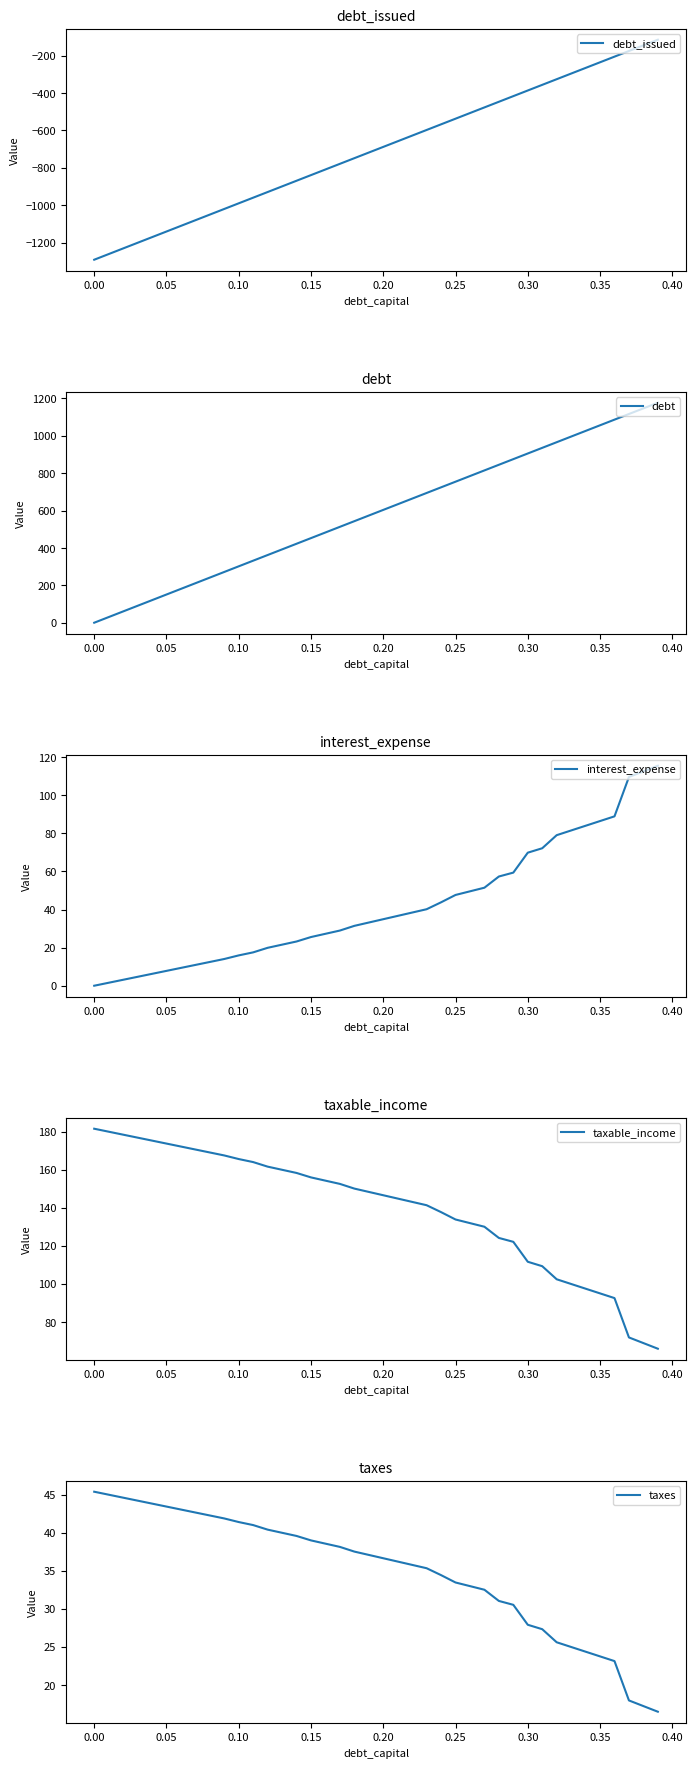

The value of taxable_income at 0.30 is 190.7. True or false?

False